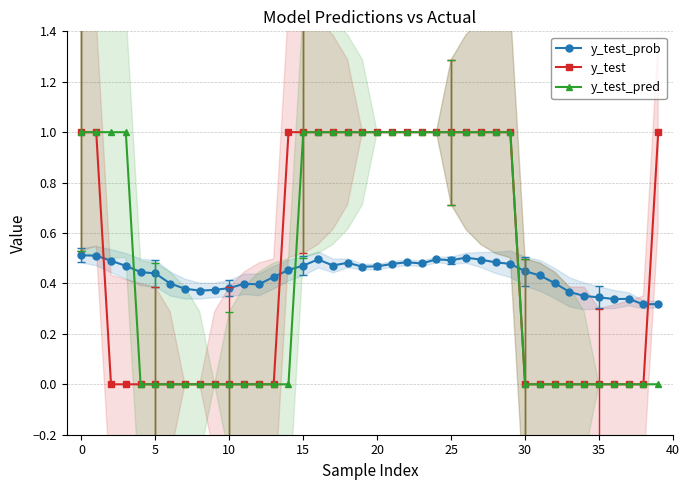

What are all the series names shown in the legend?

y_test_prob, y_test, y_test_pred